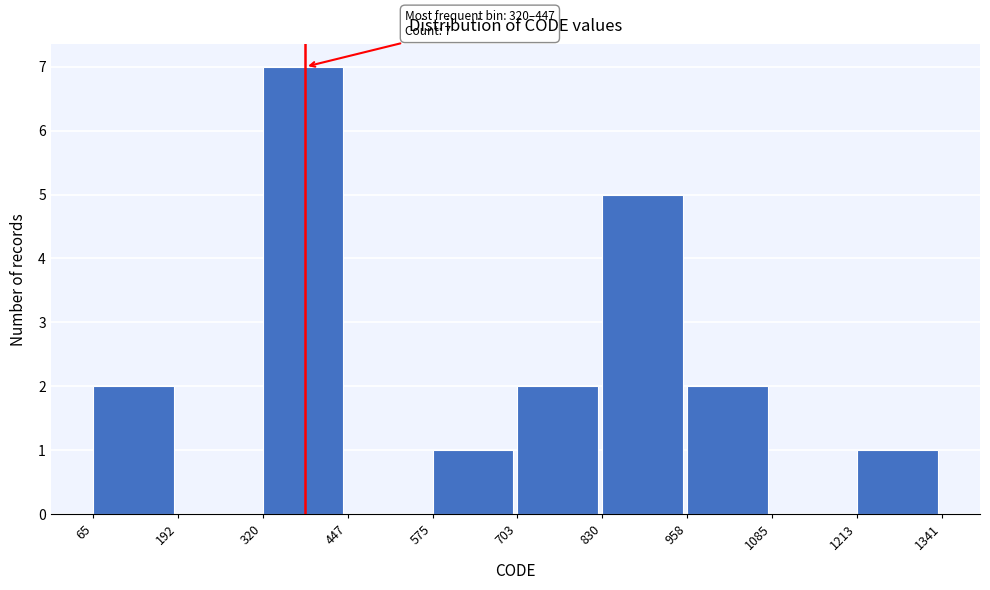

Which range on the x-axis has the tallest bar?

320 to 447